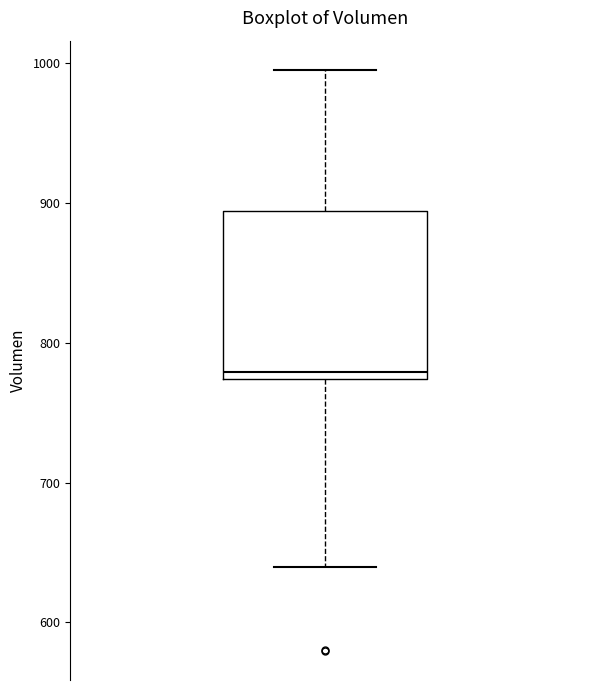

Transcribe this box plot: give where the median line is, the range the box spans, and where the two whiskers end, as read against the y-axis. The values are not printed on the chart, so give them approximately, as read against the axis.

median 780, box 770 to 890, whiskers 640 to 1000